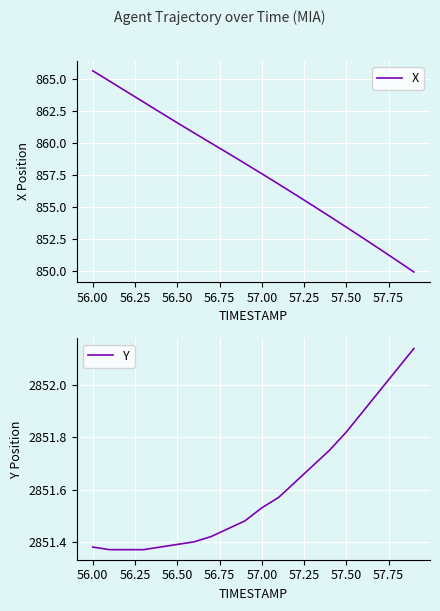

At which label does X first exceed 858?

56.00